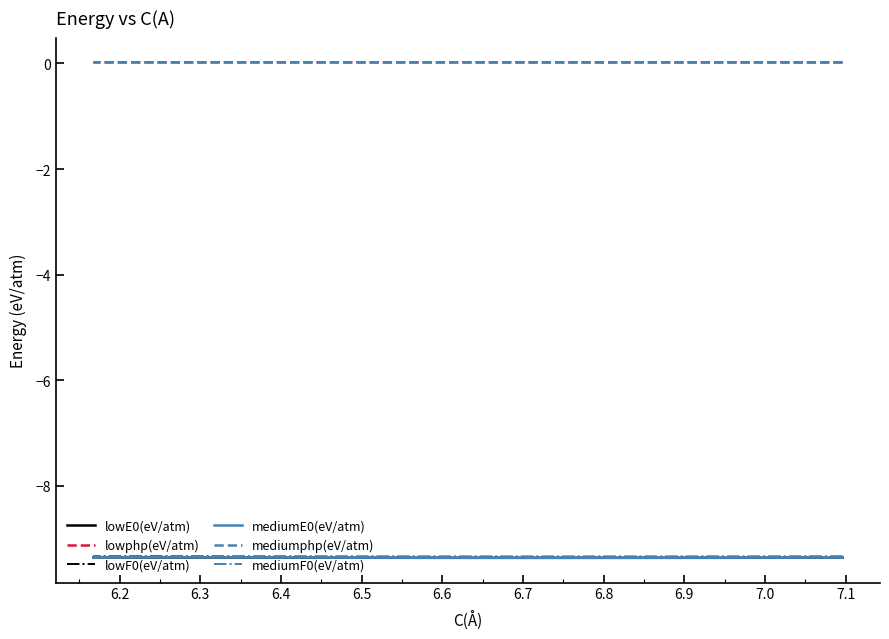

The value of lowF0(eV/atm) at 12 is -2.5. True or false?

False